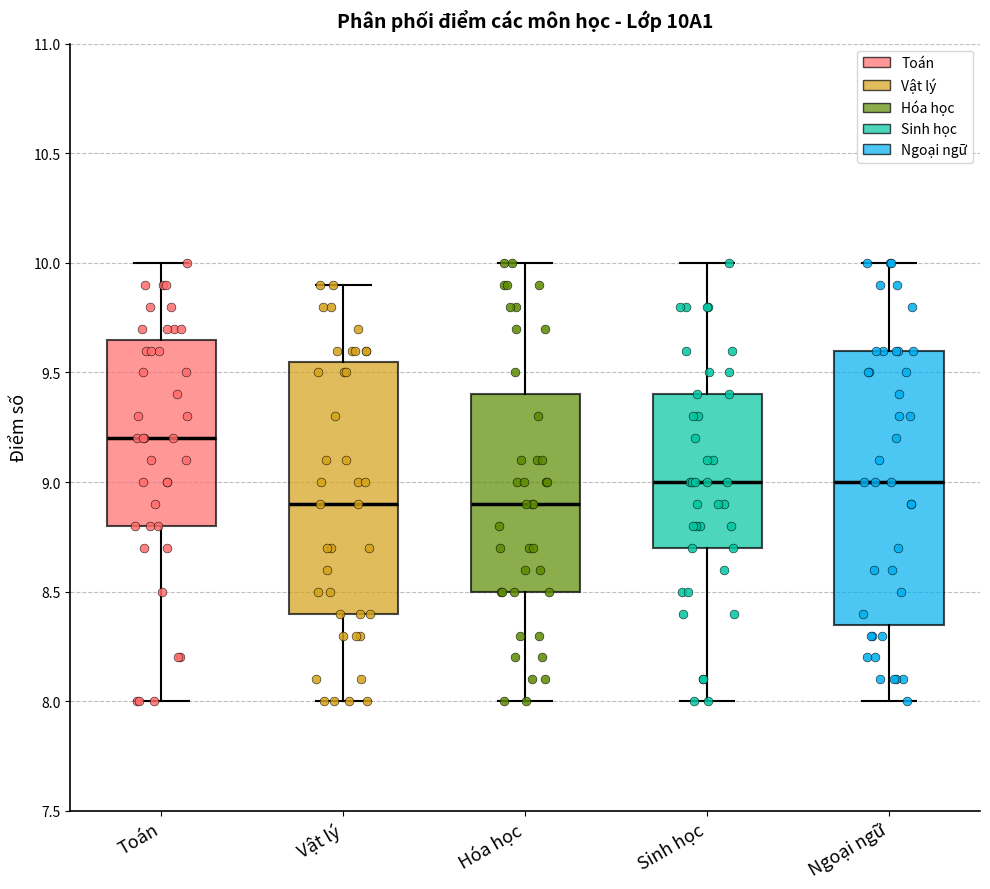

Which box is the tallest, from its lower edge to its upper edge?

Ngoại ngữ